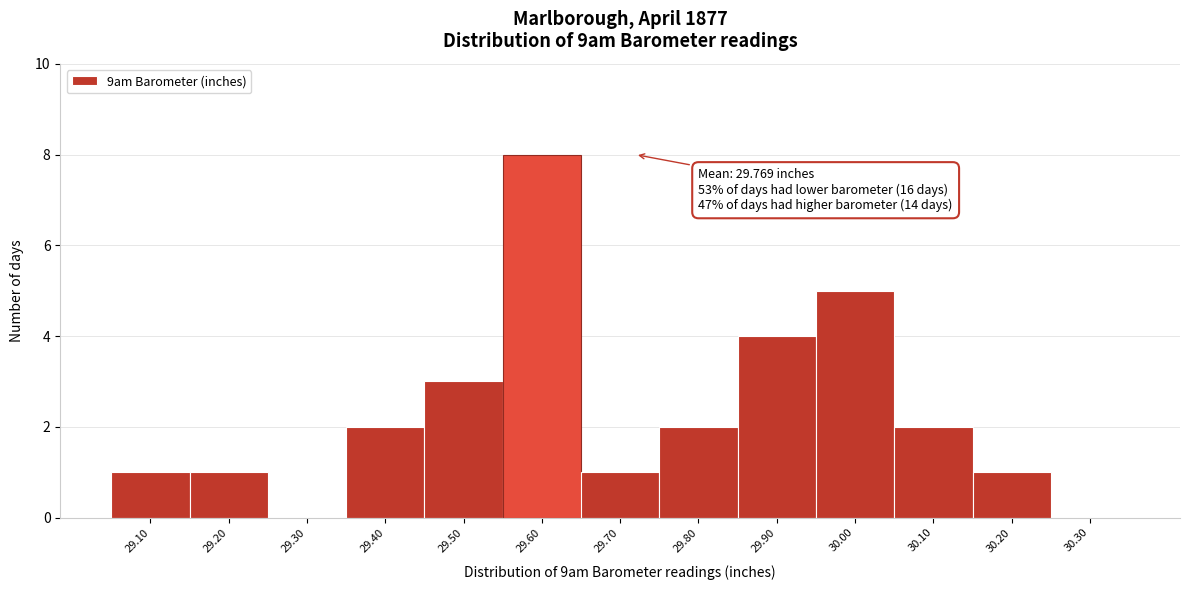

Reading left to right, transcribe all the data shown in this chart.

29.10=1	29.20=1	29.30=0	29.40=2	29.50=3	29.60=8	29.70=1	29.80=2	29.90=4	30.00=5	30.10=2	30.20=1	30.30=0